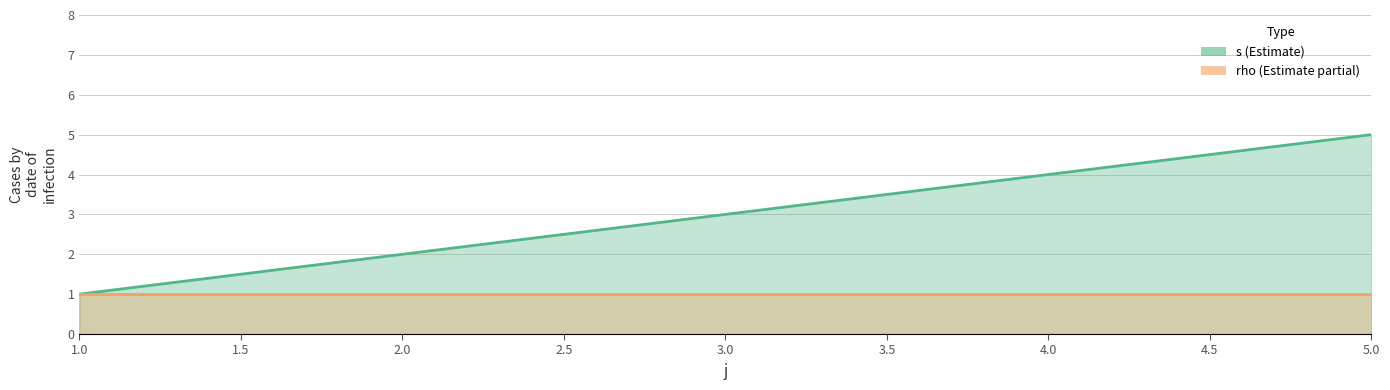

What is the difference between the maximum and minimum values?

4